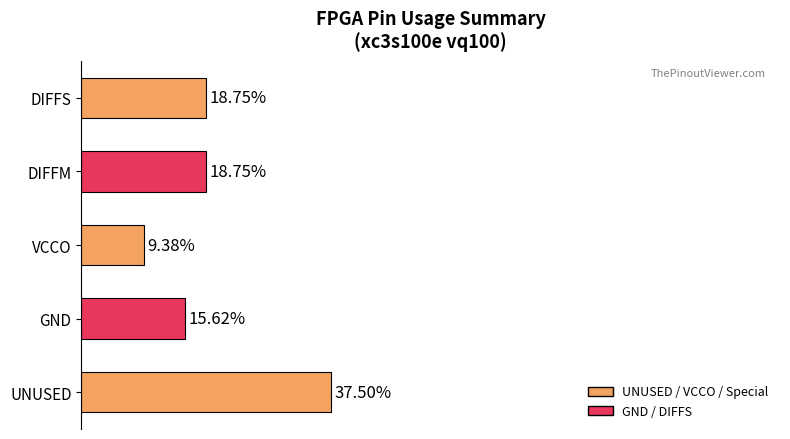

Are the bars horizontal?

Yes